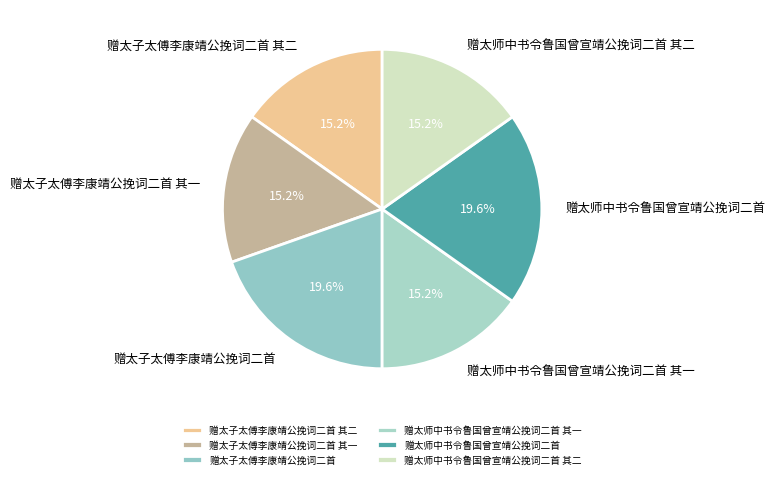

Does 赠太子太傅李康靖公挽词二首 account for over 50% of the chart?

No